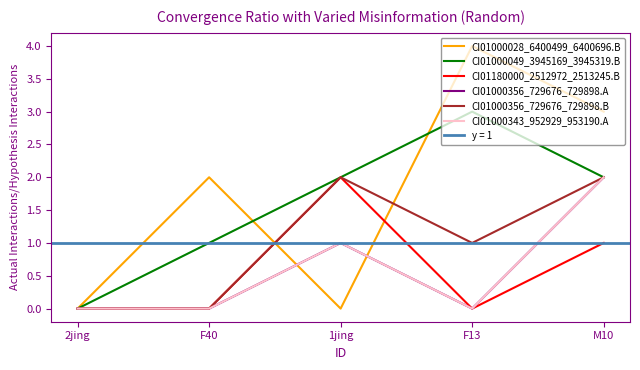

Rank the series by their maximum value, from lowest to highest.

CI01180000_2512972_2513245.B, CI01000356_729676_729898.A, CI01000356_729676_729898.B, CI01000343_952929_953190.A, CI01000049_3945169_3945319.B, CI01000028_6400499_6400696.B